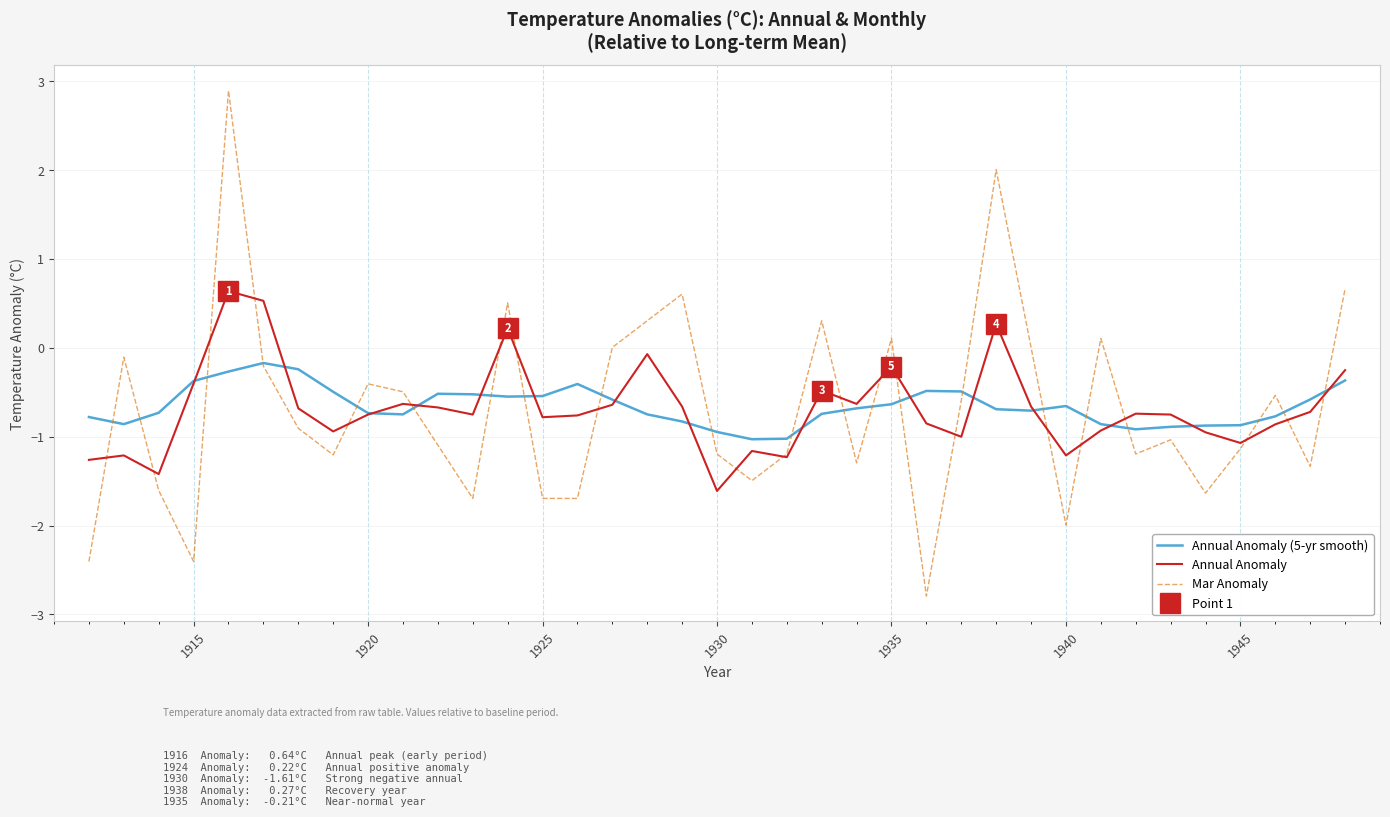

What is the difference between the maximum and minimum values in the Annual Anomaly (5-yr smooth) series?

0.9